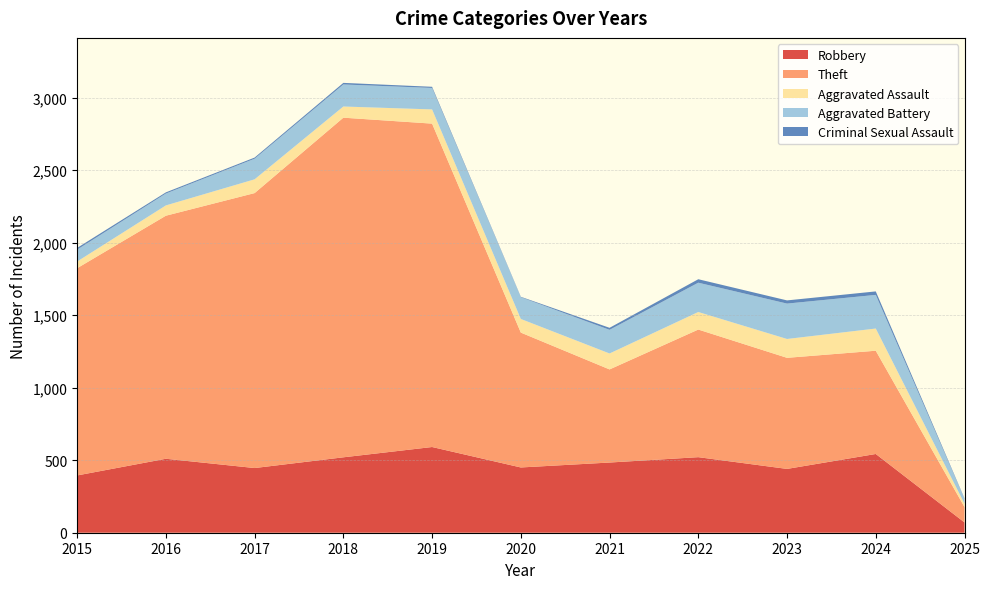

Reading left to right, extract all data points from this chart.

Robbery: 2015=395	2016=510	2017=446	2018=520	2019=591	2020=450	2021=484	2022=521	2023=440	2024=543	2025=71
Theft: 2015=1429	2016=1676	2017=1896	2018=2342	2019=2230	2020=930	2021=642	2022=880	2023=766	2024=712	2025=106
Aggravated Assault: 2015=46	2016=71	2017=95	2018=77	2019=98	2020=94	2021=110	2022=121	2023=130	2024=153	2025=23
Aggravated Battery: 2015=82	2016=82	2017=142	2018=152	2019=148	2020=150	2021=163	2022=202	2023=244	2024=232	2025=34
Criminal Sexual Assault: 2015=12	2016=8	2017=8	2018=11	2019=8	2020=3	2021=14	2022=24	2023=22	2024=24	2025=3